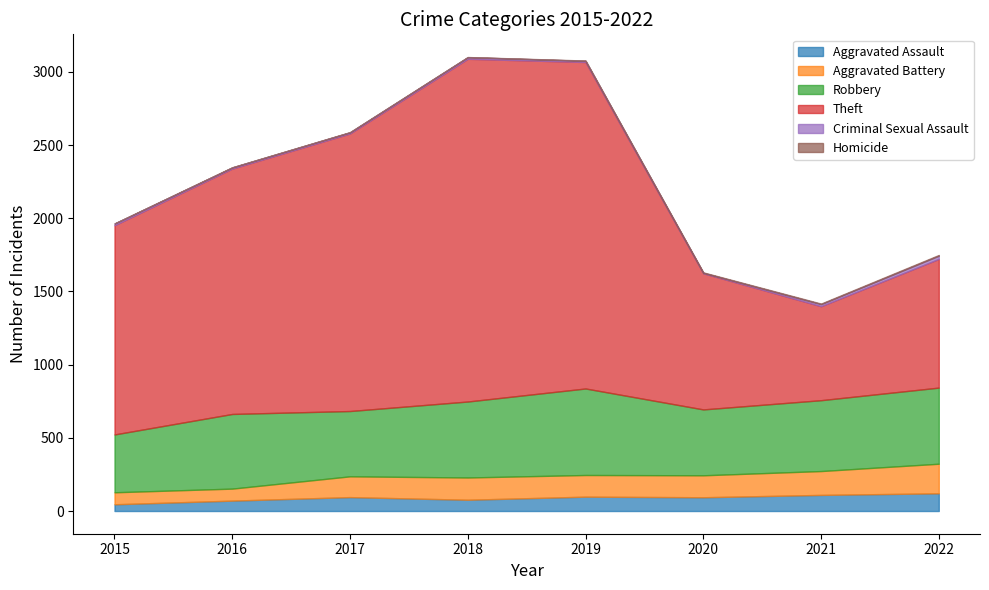

What is the difference between the maximum and second lowest values in the Aggravated Assault series?

50